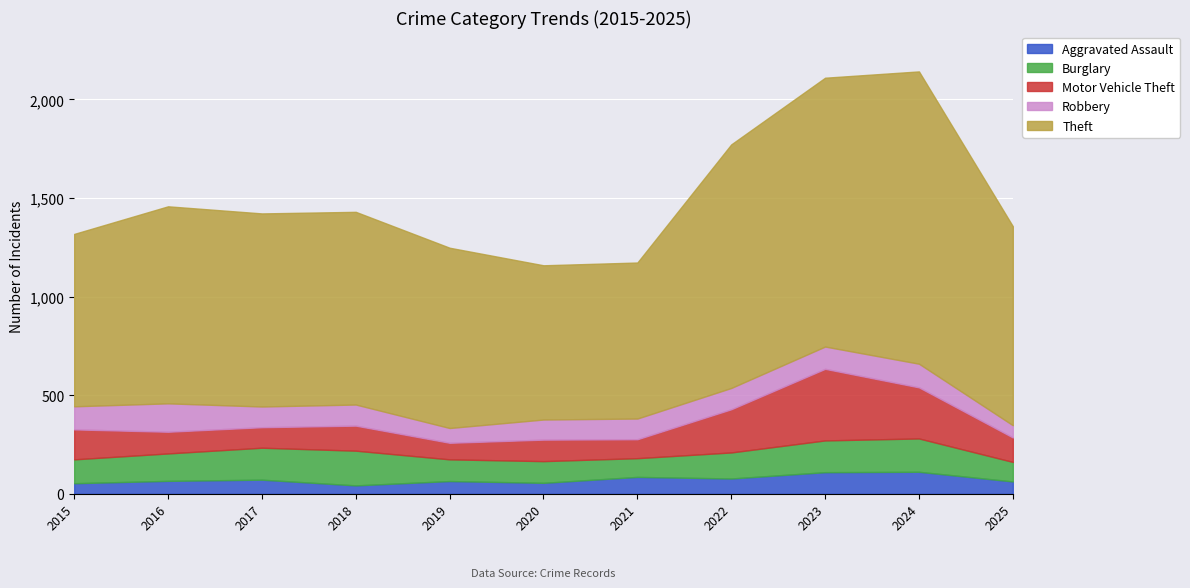

How many intersections are there between Burglary and Motor Vehicle Theft?

2